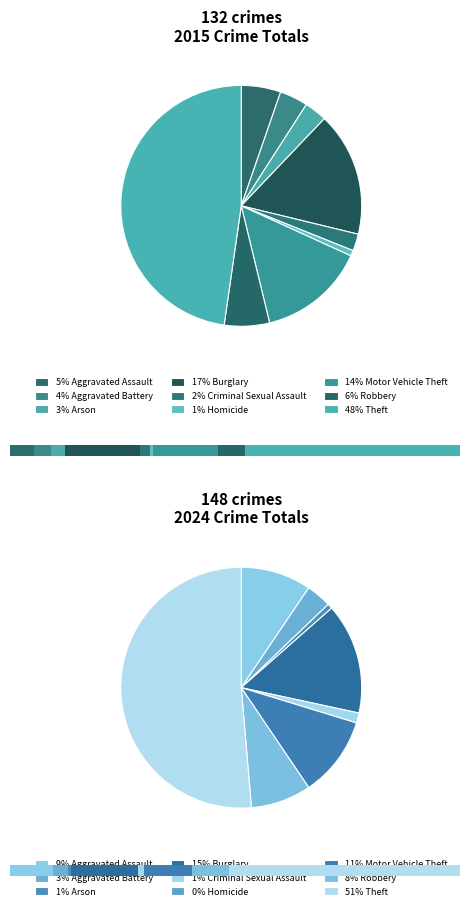

What is the spread (max minus min) of values at Homicide?

1